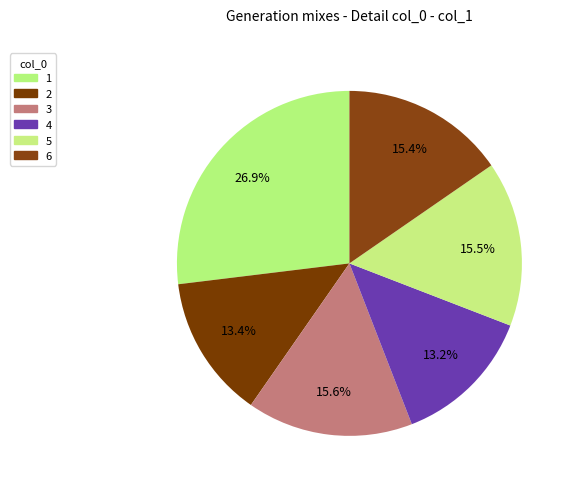

Between 4 and 1, which is larger?

1